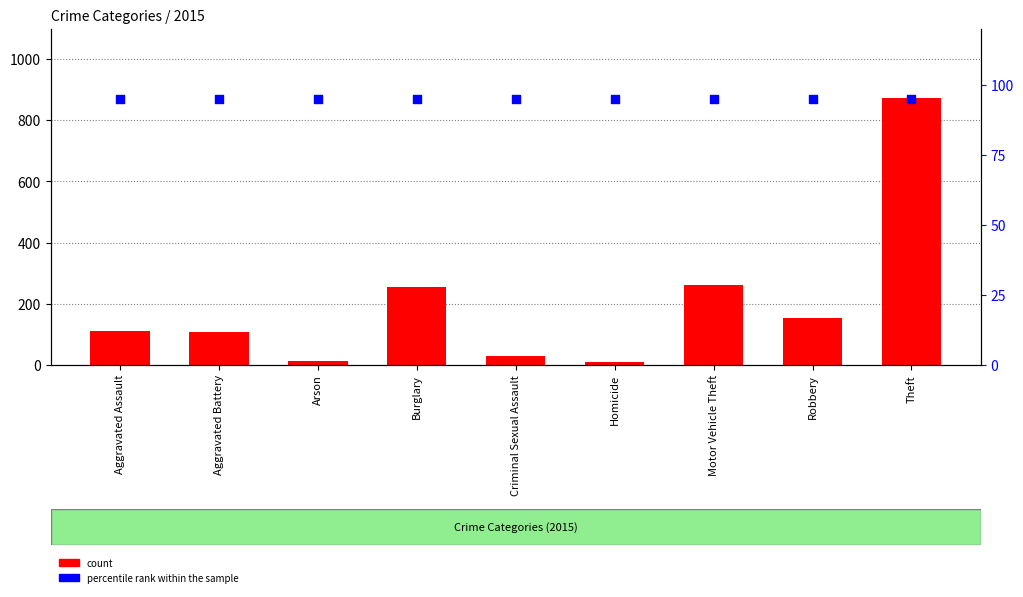

What are all the series names shown in the legend?

count, percentile rank within the sample